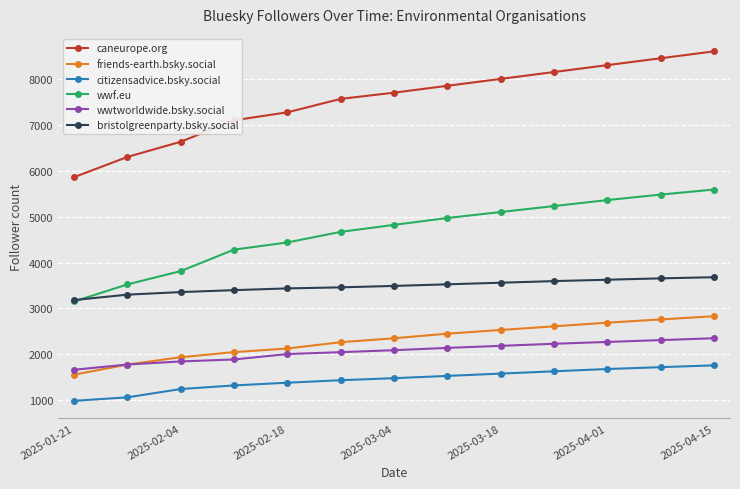

List the series in order of their peak value, highest first.

caneurope.org, wwf.eu, bristolgreenparty.bsky.social, friends-earth.bsky.social, wwtworldwide.bsky.social, citizensadvice.bsky.social